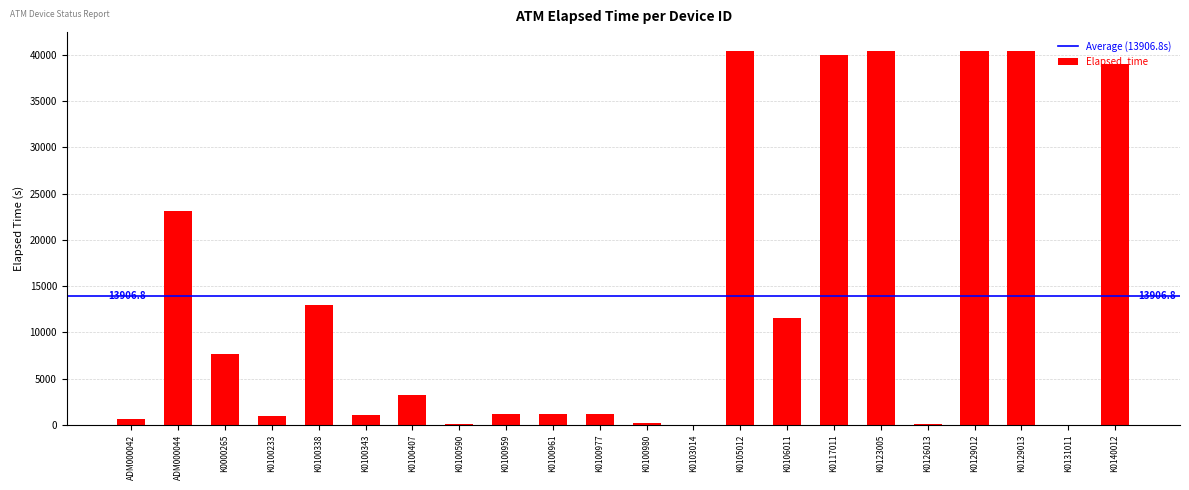

What value does the data have at K0100338?

12989